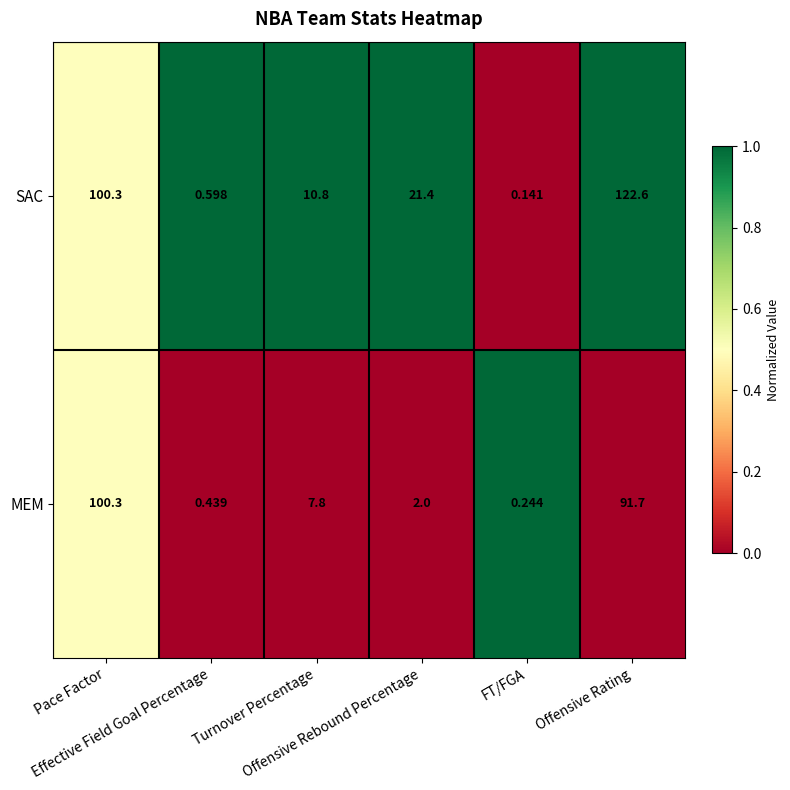

List the series in order of their overall mean, highest first.

SAC, MEM